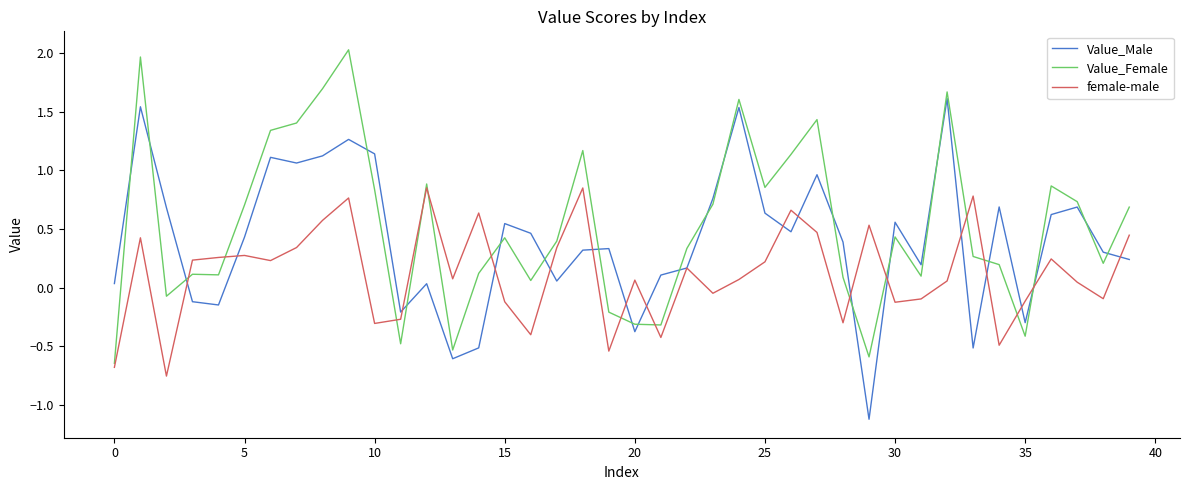

How many series are shown in this chart?

3